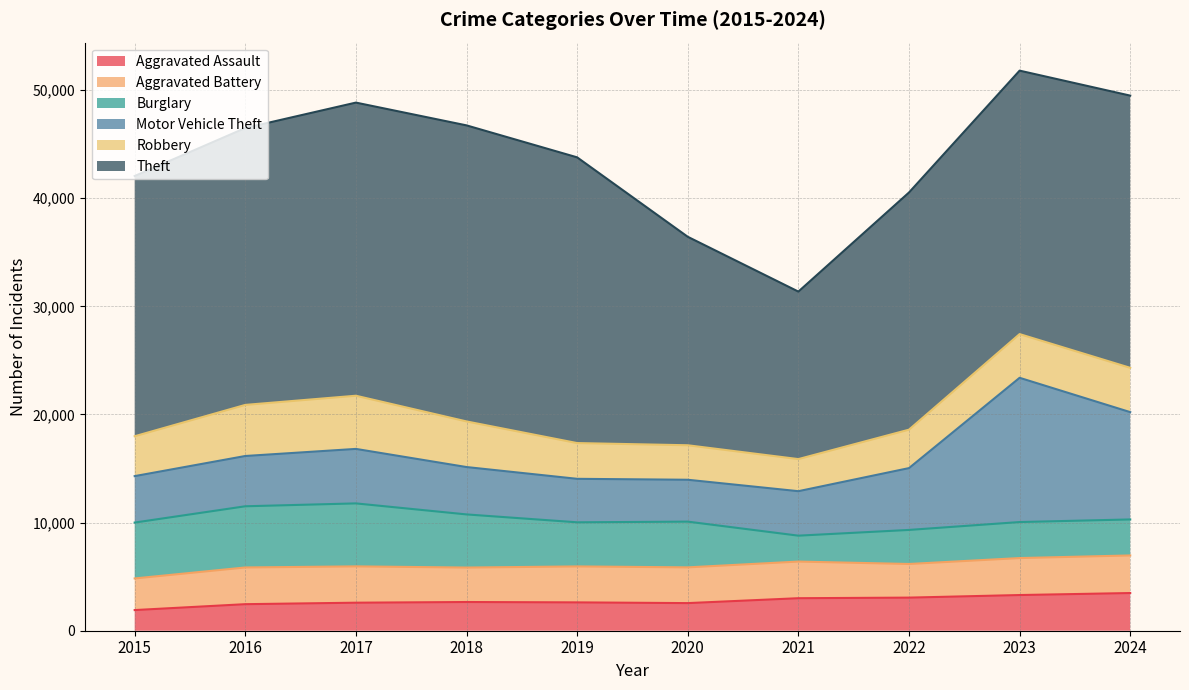

What is the smallest value displayed?

1910